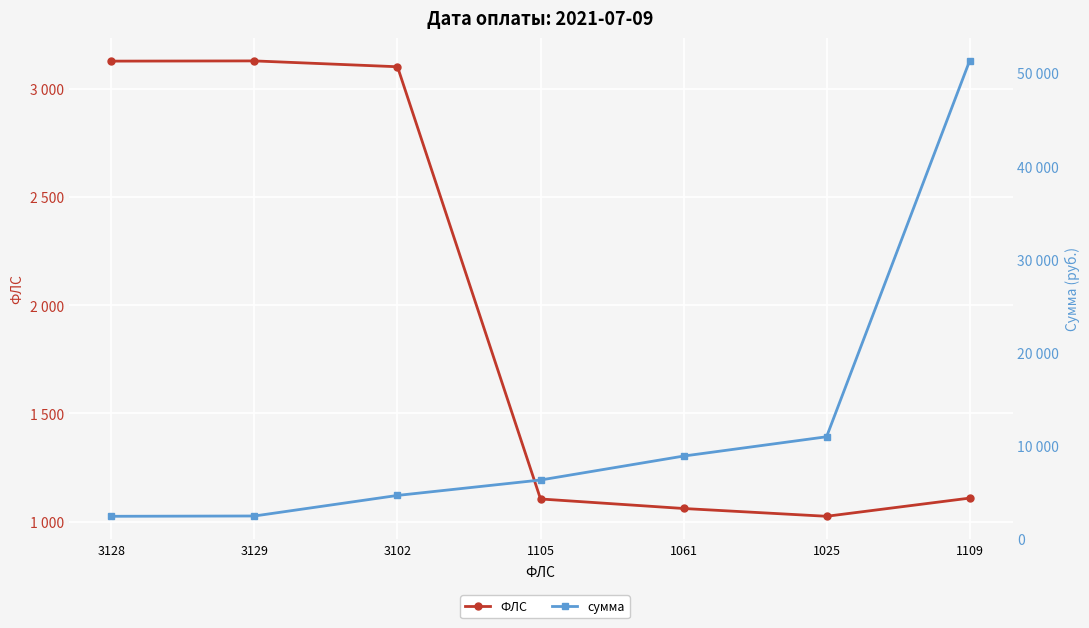

At which category is the sum across all series the highest?

1109